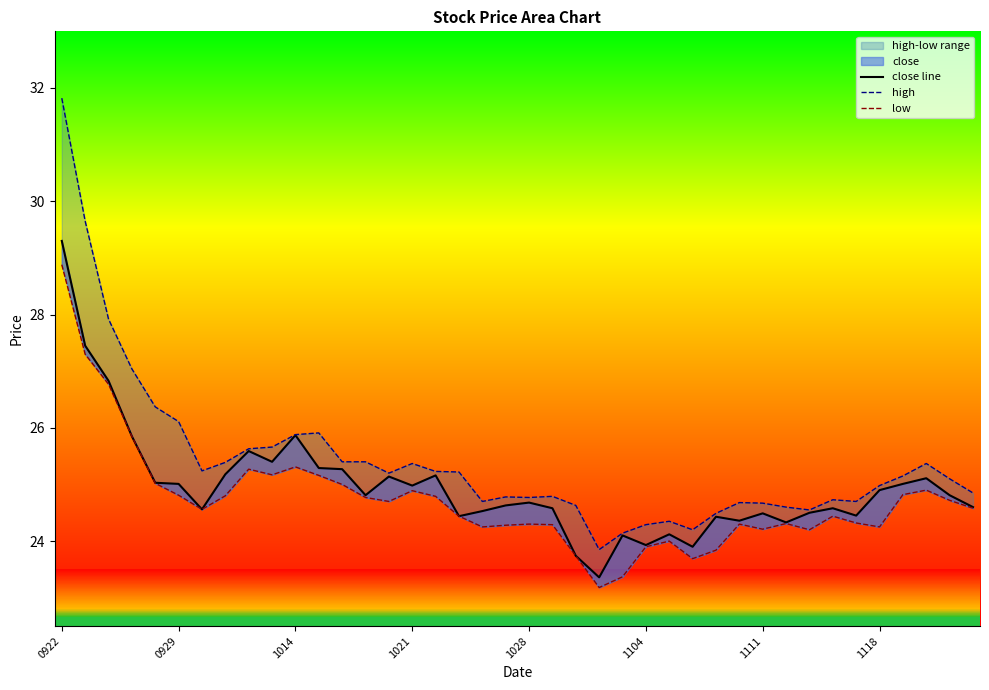

Reading left to right, extract all data points from this chart.

close line: 29.3	27.4	26.8	25.9	25.0	25.0	24.6	25.2	25.6	25.4	25.9	25.3	25.3	24.8	25.1	25.0	25.2	24.4	24.5	24.6	24.7	24.6	23.7	23.4	24.1	23.9	24.1	23.9	24.4	24.4	24.5	24.3	24.5	24.6	24.4	24.9	25.0	25.1	24.8	24.6
high: 31.8	29.6	27.9	27.0	26.4	26.1	25.2	25.4	25.6	25.7	25.9	25.9	25.4	25.4	25.2	25.4	25.2	25.2	24.7	24.8	24.8	24.8	24.6	23.9	24.1	24.3	24.4	24.2	24.5	24.7	24.7	24.6	24.6	24.7	24.7	25.0	25.1	25.4	25.1	24.9
low: 28.9	27.3	26.8	25.9	25.0	24.8	24.6	24.8	25.3	25.2	25.3	25.2	25.0	24.8	24.7	24.9	24.8	24.4	24.2	24.3	24.3	24.3	23.7	23.2	23.4	23.9	24.0	23.7	23.8	24.3	24.2	24.3	24.2	24.4	24.3	24.2	24.8	24.9	24.7	24.6